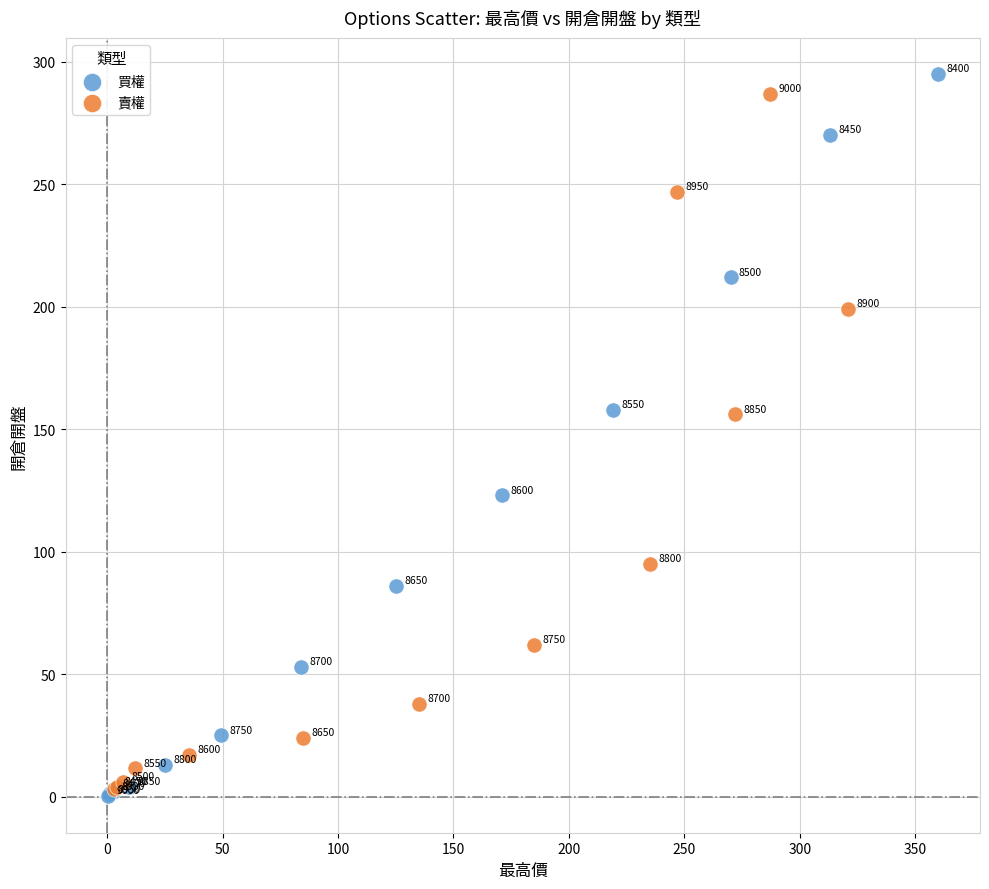

Which series contains the lowest Y value?

買權